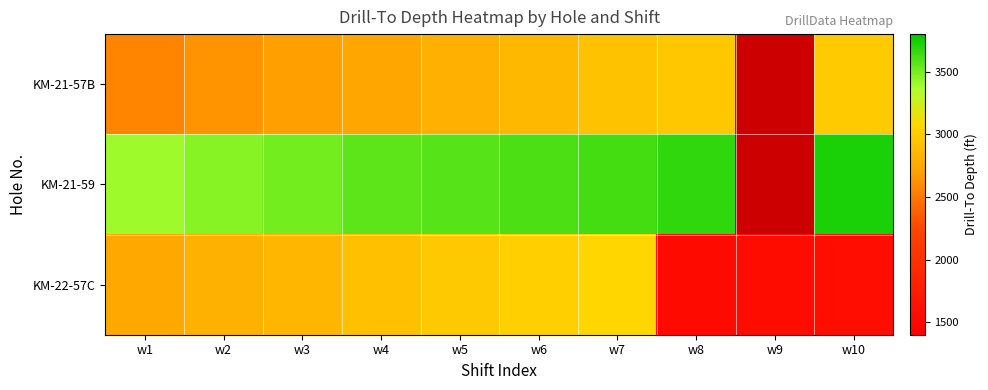

What is the difference between the maximum and second lowest values in the KM-21-59 series?

274.0